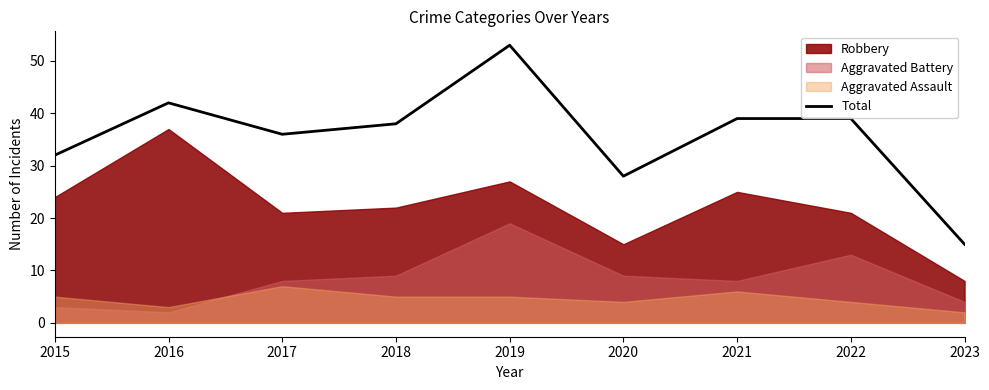

Which label corresponds to the smallest value in the chart?

2023